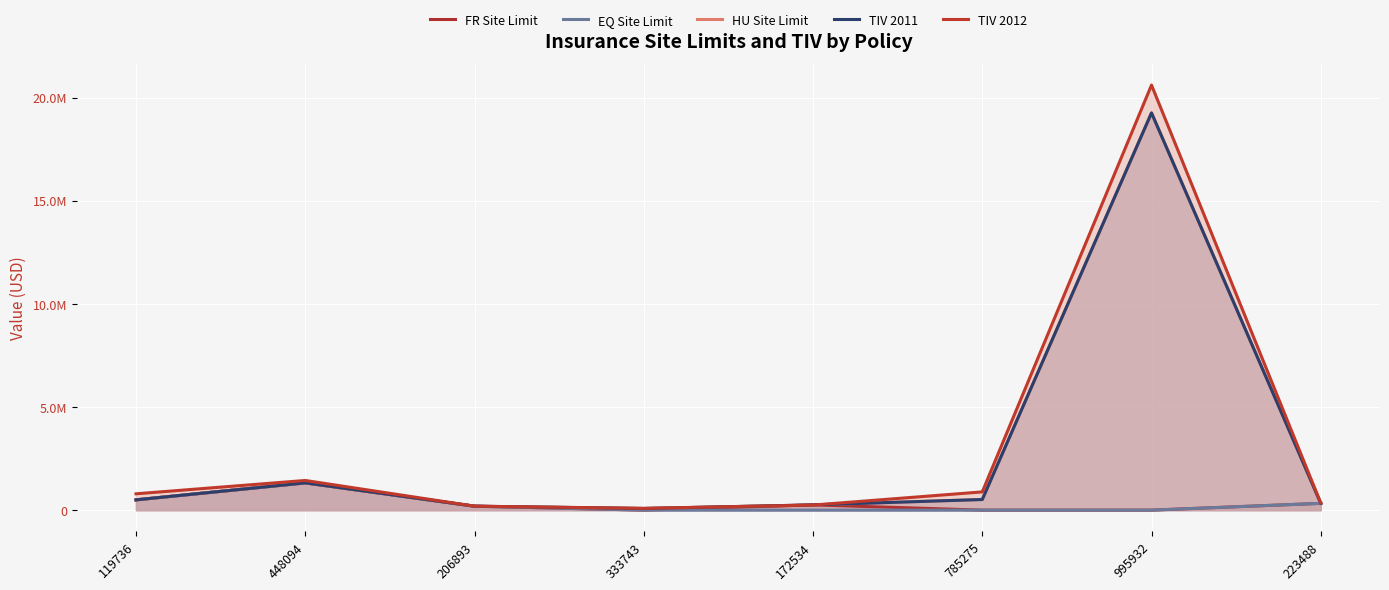

List the labels in order of FR Site Limit value, largest first.

448094, 119736, 223488, 172534, 206893, 333743, 785275, 995932